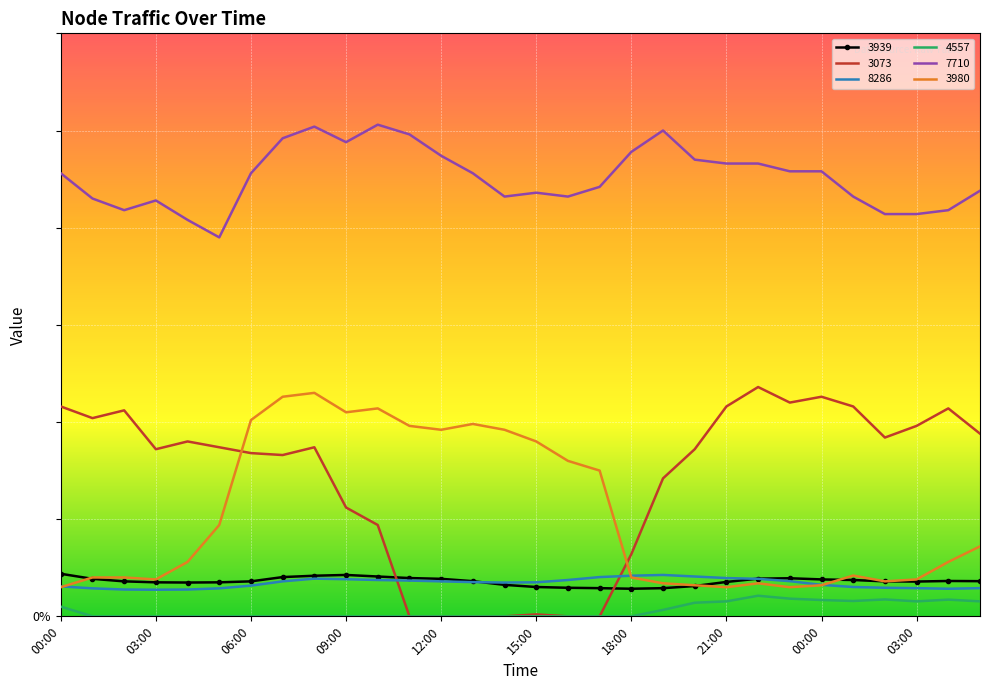

True or false: 4557 and 3980 cross at least once.

False